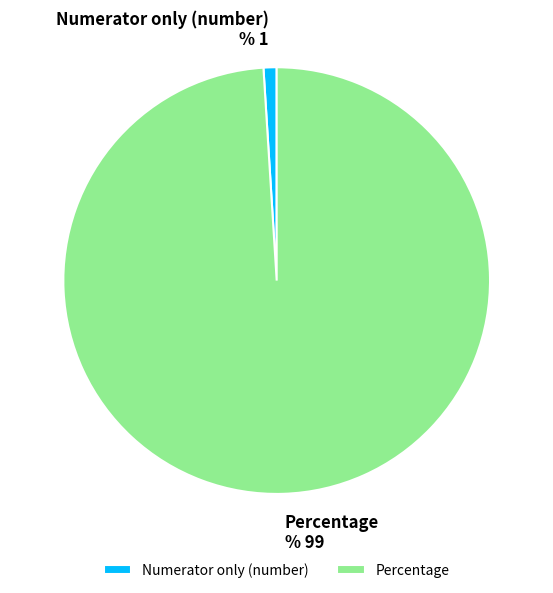

Which category has the smallest portion of the pie?

Numerator only (number)